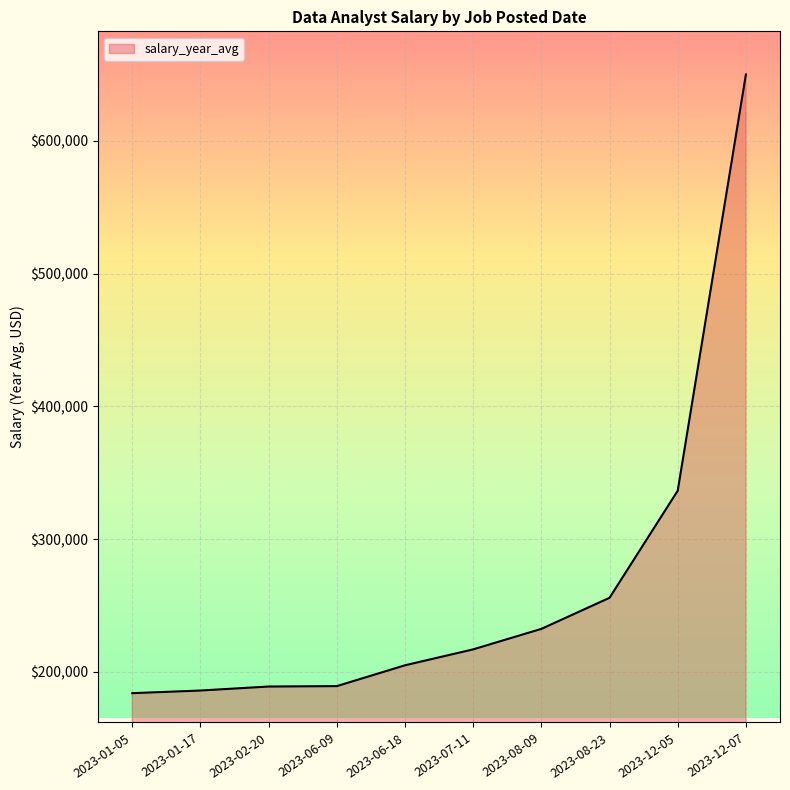

What is the greatest value displayed?

650000.0